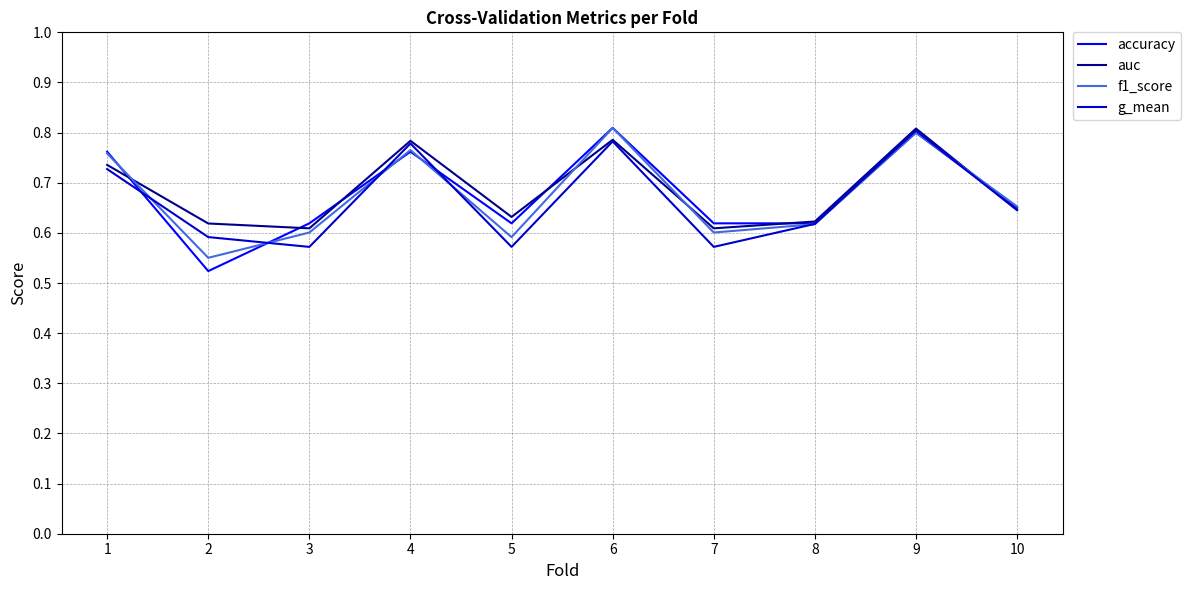

How many interior local peaks does the f1_score series have?

3